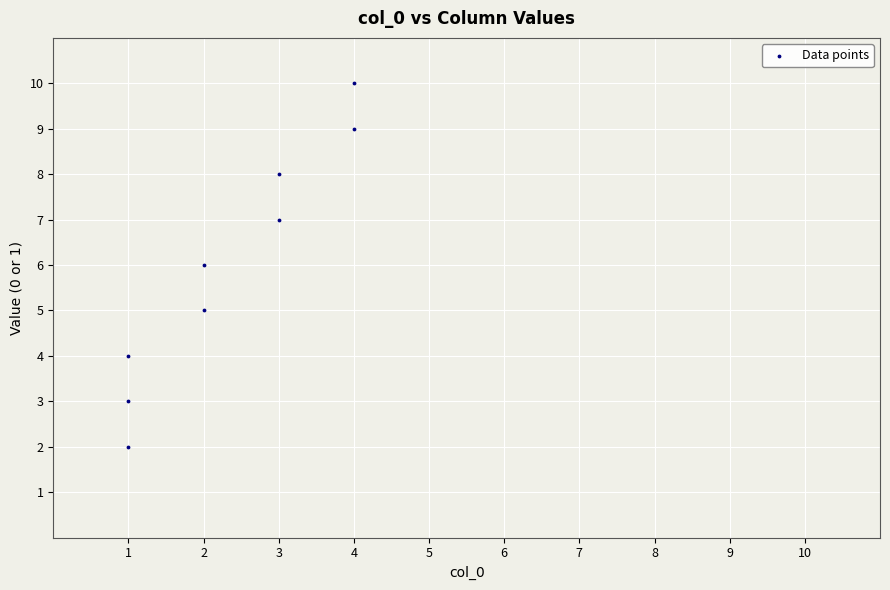

What is the range of Y values (max minus min)?

8